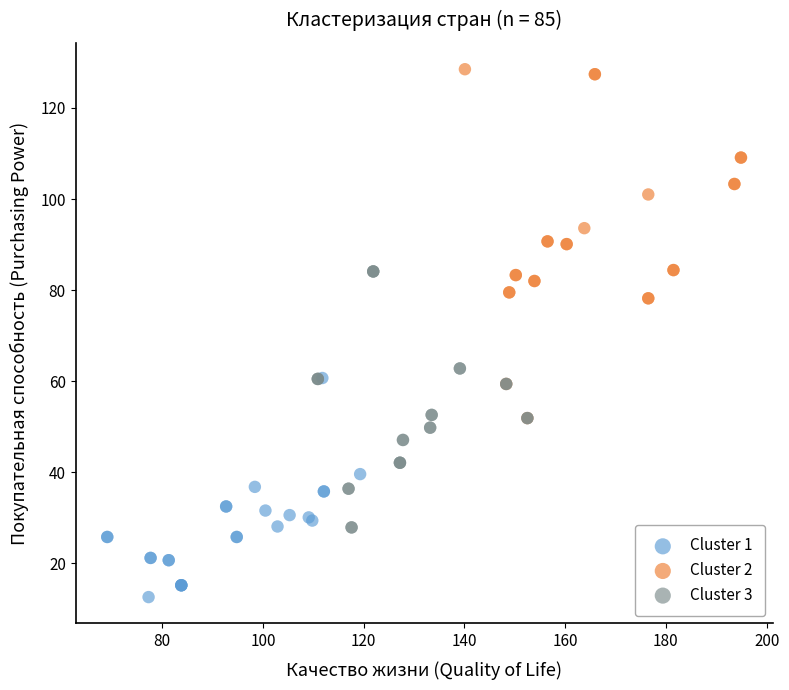

Which series reaches the maximum Y coordinate?

Cluster 2